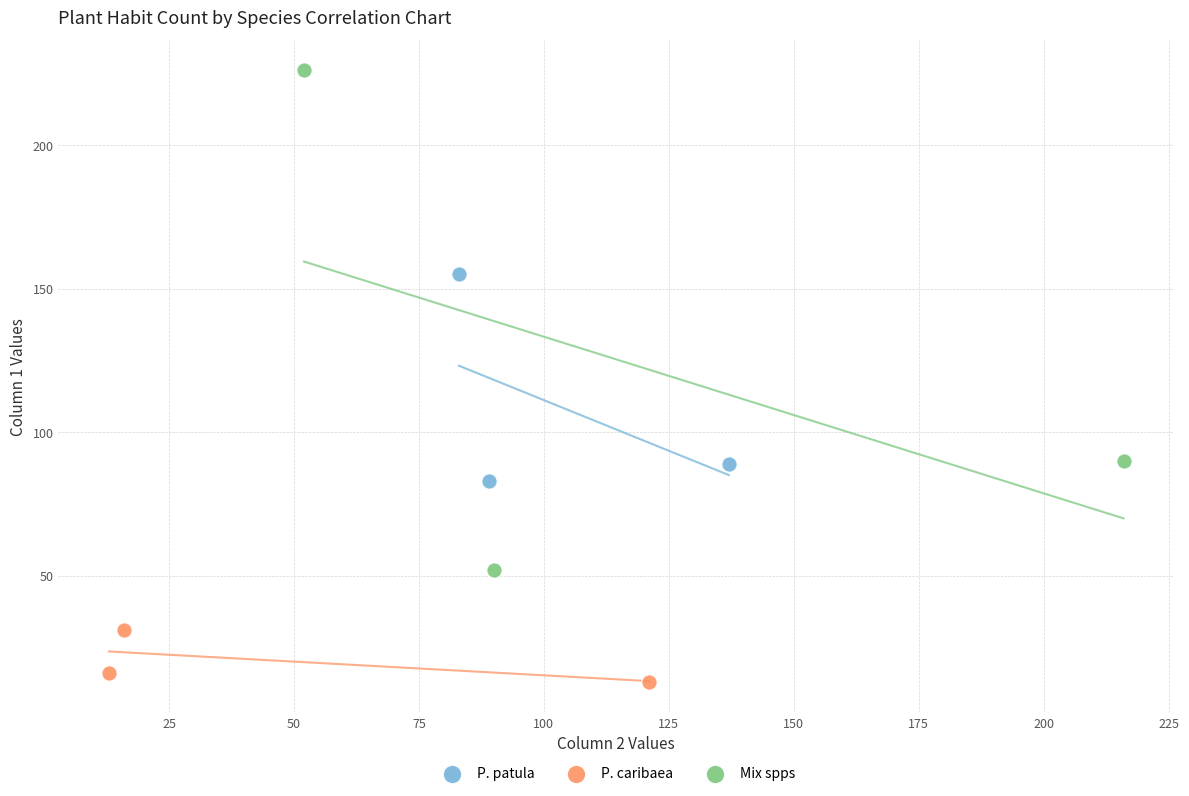

Which series has the largest Y range (max minus min)?

Mix spps